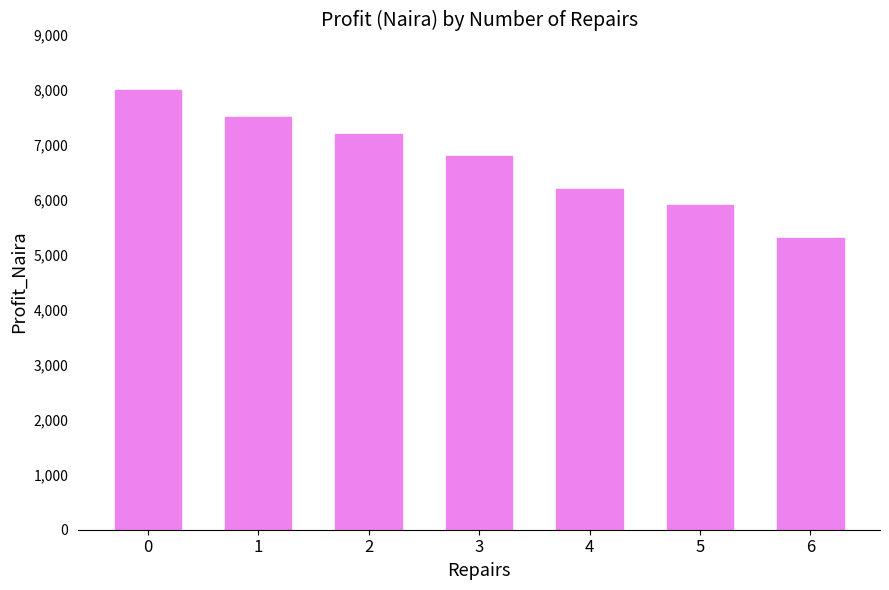

What is the change in value from 1 to 5?

-1600